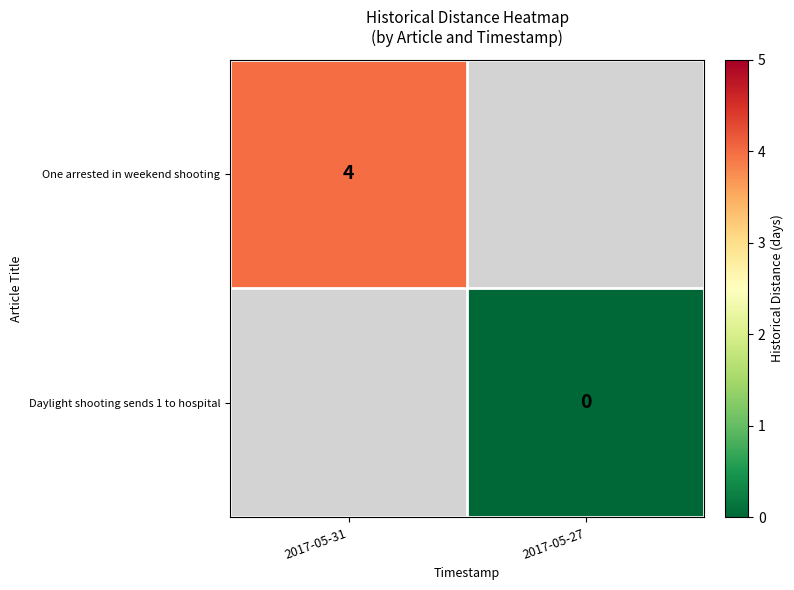

True or false: One arrested in weekend shooting has a value of 2 at 2017-05-31.

False